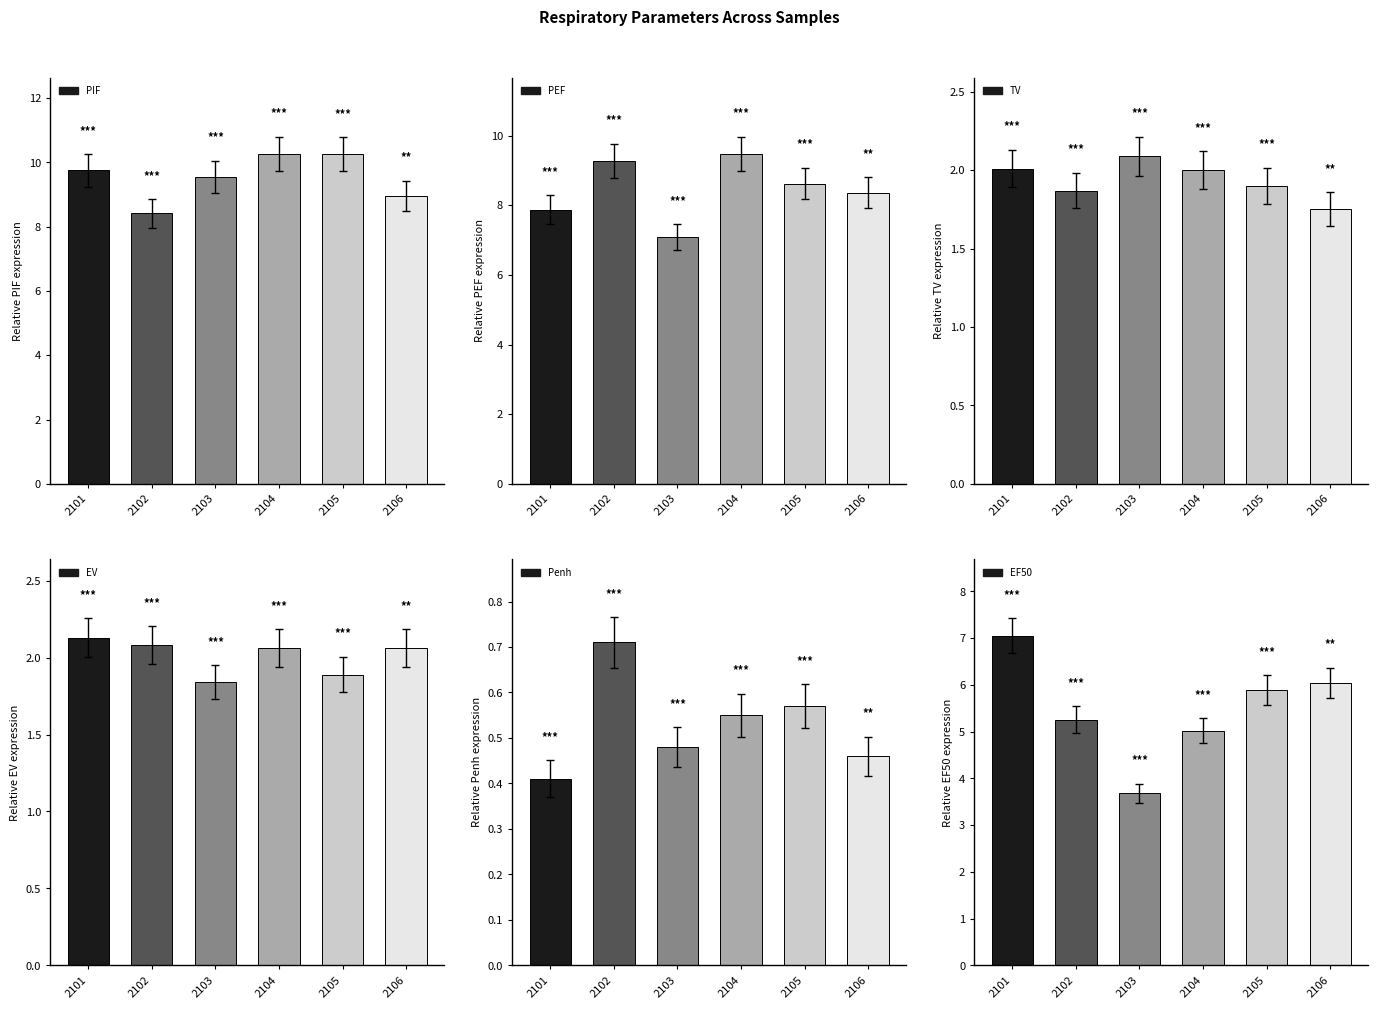

Which series has the widest spread of values?

EF50